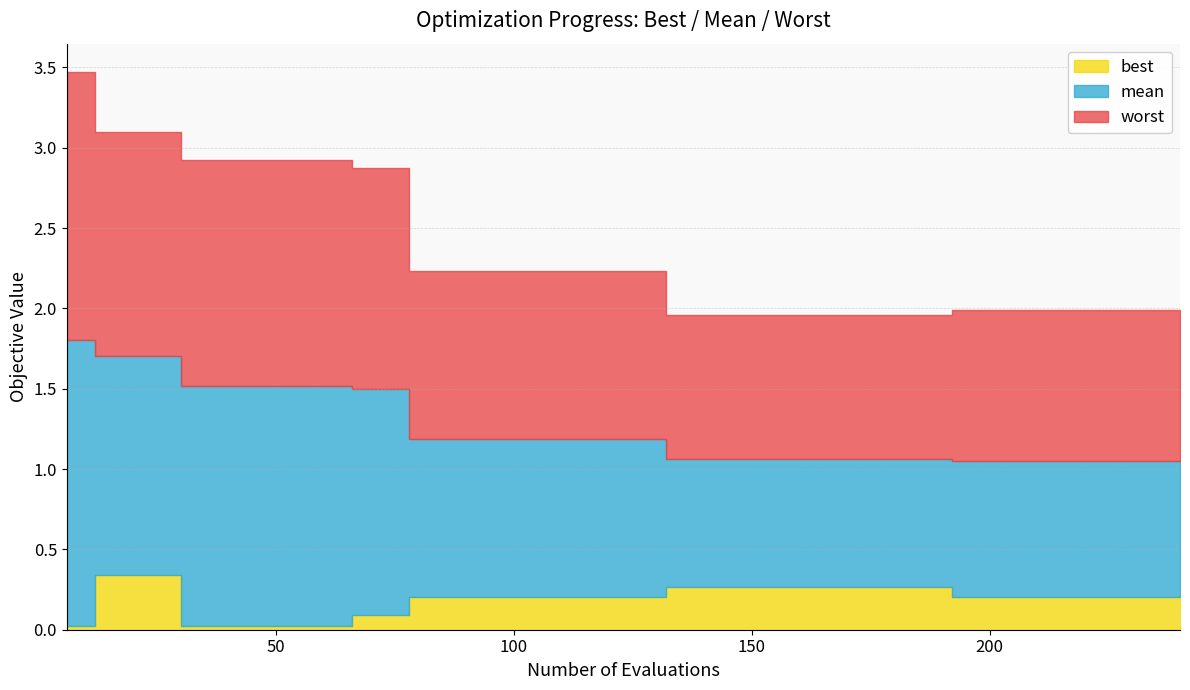

Which category has the highest value across all series?

6